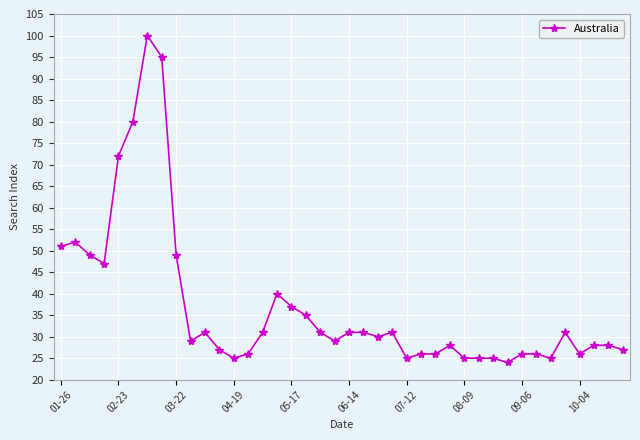

What is the difference between the second highest and minimum values?

71